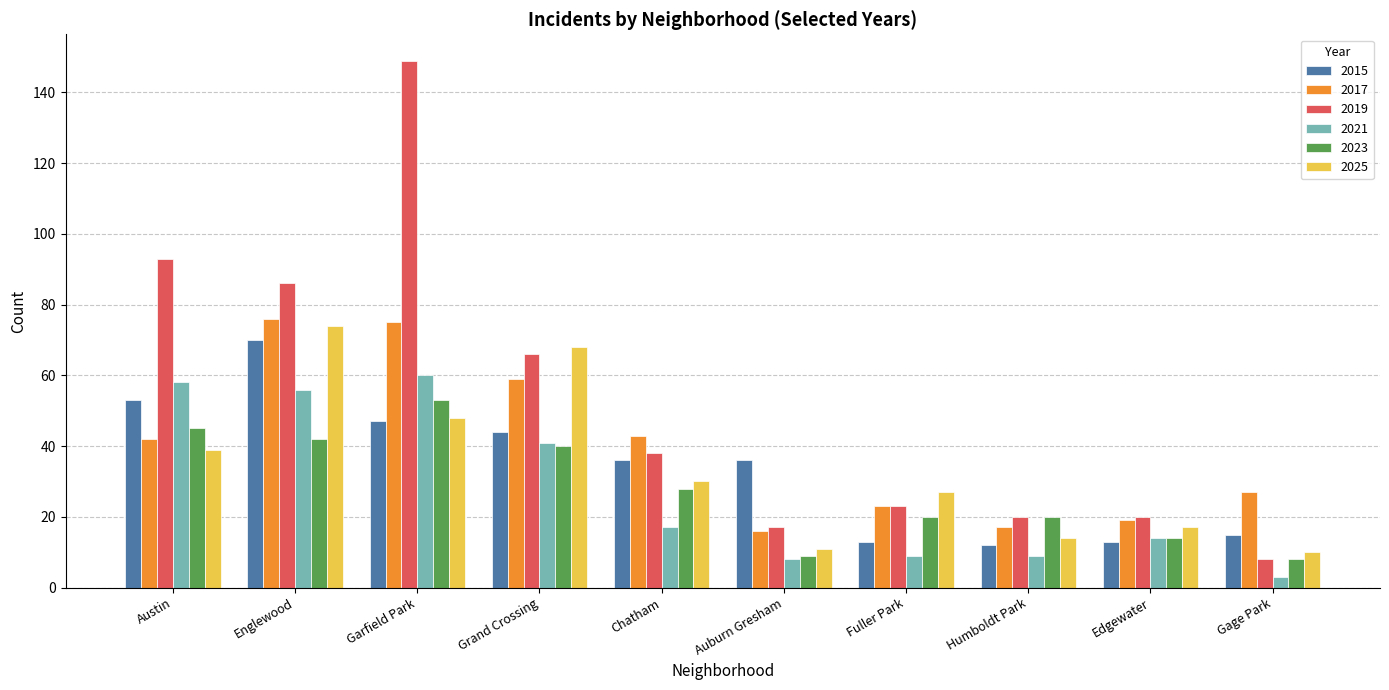

Reading right to left, transcribe all the data shown in this chart.

2015: Gage Park=15	Edgewater=13	Humboldt Park=12	Fuller Park=13	Auburn Gresham=36	Chatham=36	Grand Crossing=44	Garfield Park=47	Englewood=70	Austin=53
2017: Gage Park=27	Edgewater=19	Humboldt Park=17	Fuller Park=23	Auburn Gresham=16	Chatham=43	Grand Crossing=59	Garfield Park=75	Englewood=76	Austin=42
2019: Gage Park=8	Edgewater=20	Humboldt Park=20	Fuller Park=23	Auburn Gresham=17	Chatham=38	Grand Crossing=66	Garfield Park=149	Englewood=86	Austin=93
2021: Gage Park=3	Edgewater=14	Humboldt Park=9	Fuller Park=9	Auburn Gresham=8	Chatham=17	Grand Crossing=41	Garfield Park=60	Englewood=56	Austin=58
2023: Gage Park=8	Edgewater=14	Humboldt Park=20	Fuller Park=20	Auburn Gresham=9	Chatham=28	Grand Crossing=40	Garfield Park=53	Englewood=42	Austin=45
2025: Gage Park=10	Edgewater=17	Humboldt Park=14	Fuller Park=27	Auburn Gresham=11	Chatham=30	Grand Crossing=68	Garfield Park=48	Englewood=74	Austin=39